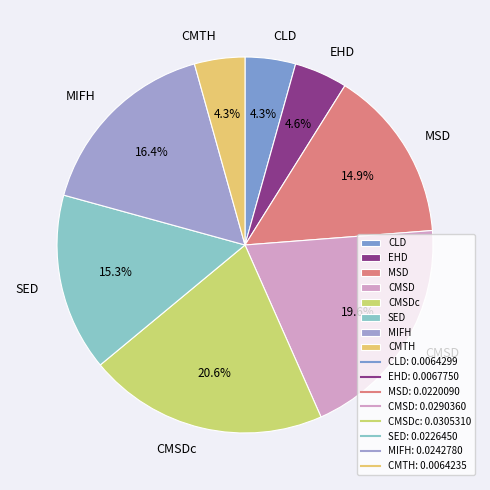

Is there a majority slice in this chart?

No